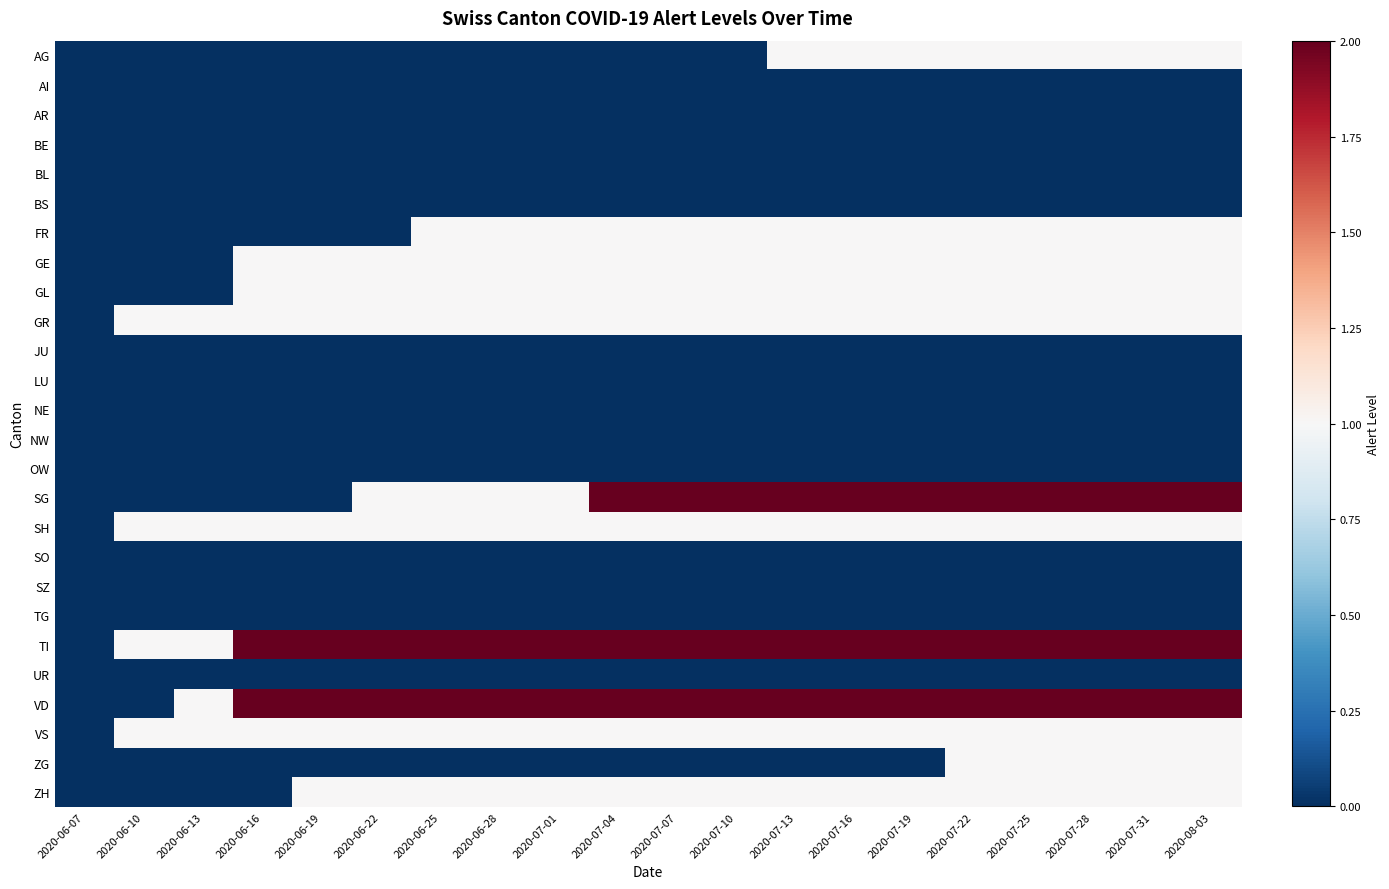

Which series has the largest range (max minus min)?

SG